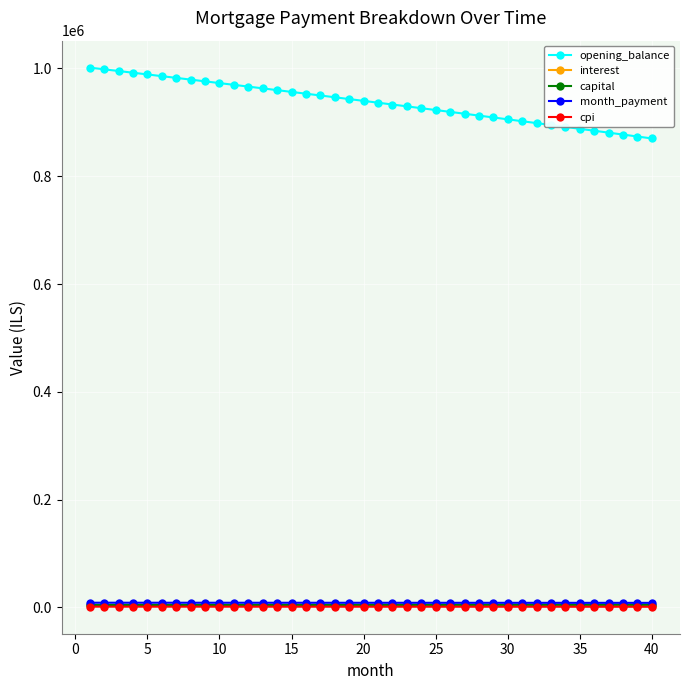

How many values in the interest series exceed 3915?

20